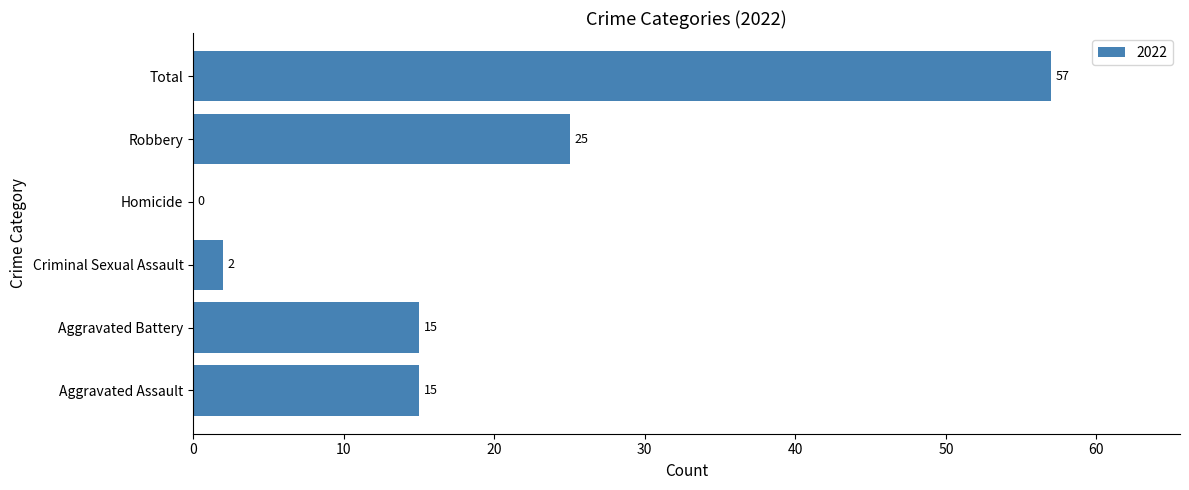

Are the bars horizontal?

Yes